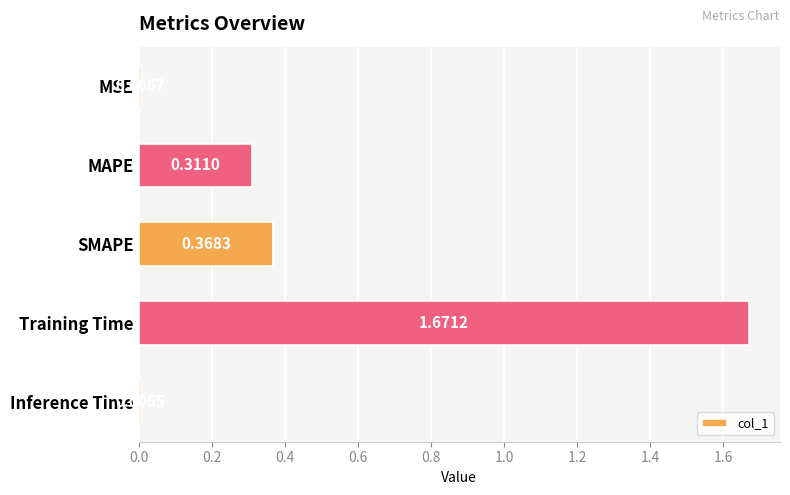

At which label is the value closest to 0?

Inference Time